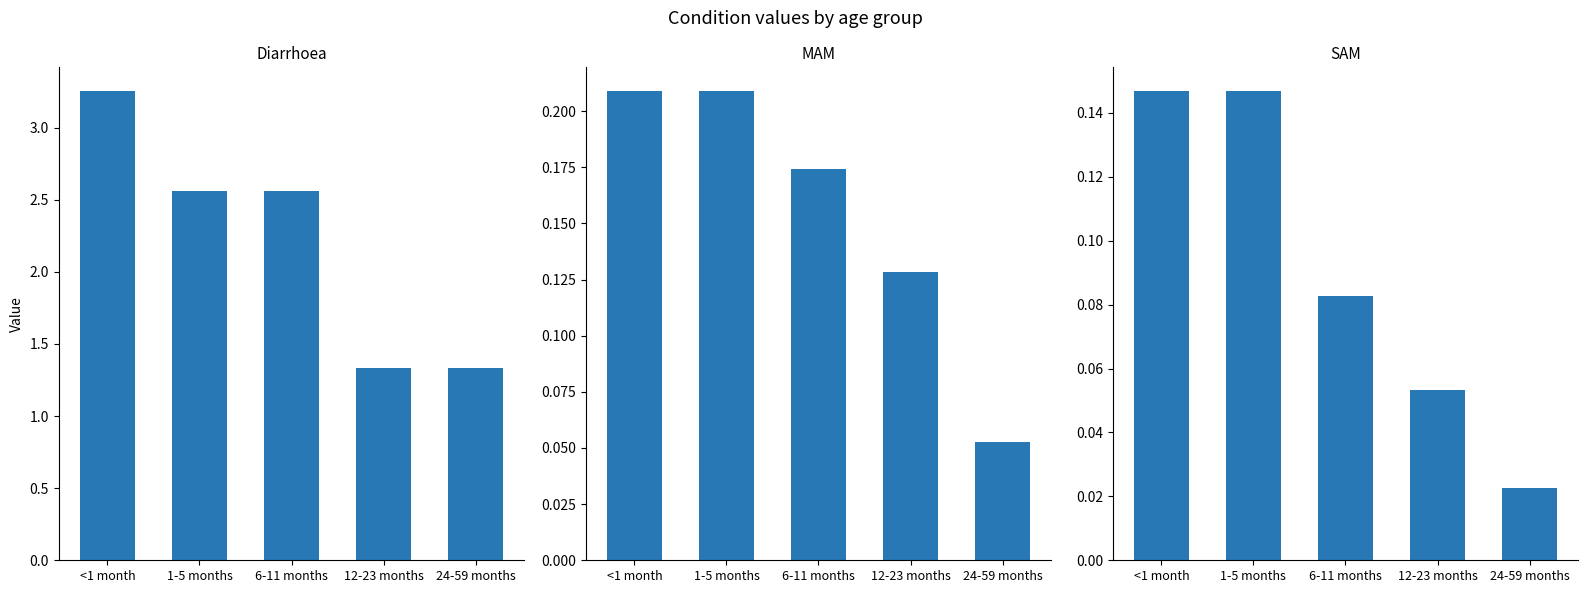

What is the label of the 3rd bar from the left?

6-11 months